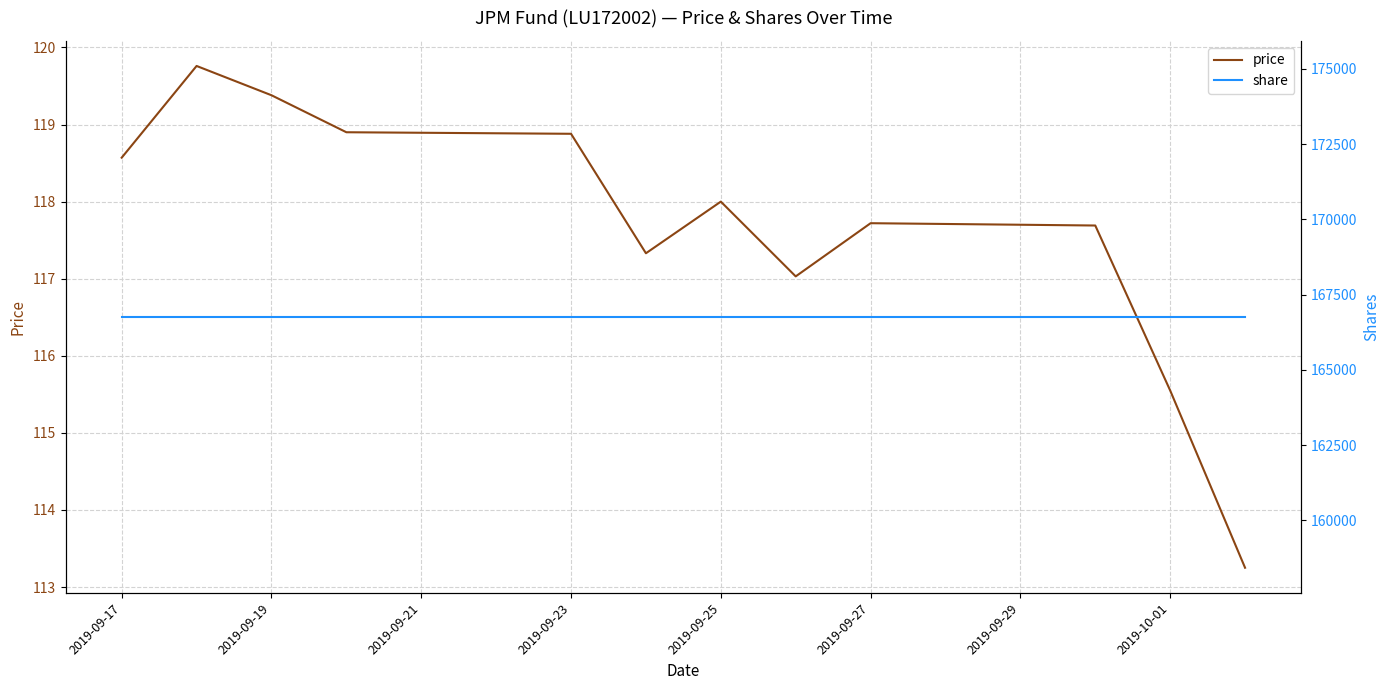

List the series in order of their peak value, lowest first.

price, share